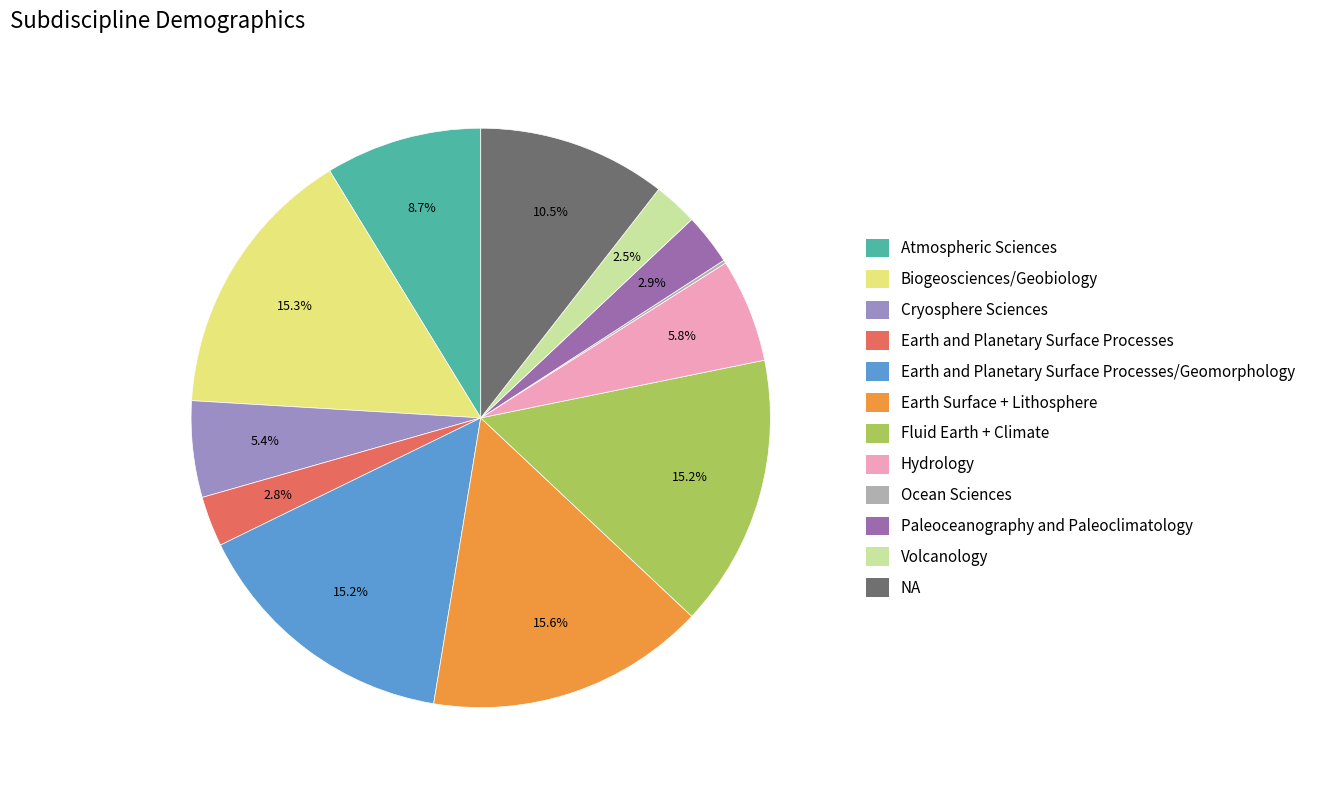

Is Earth Surface + Lithosphere the majority of the pie?

No